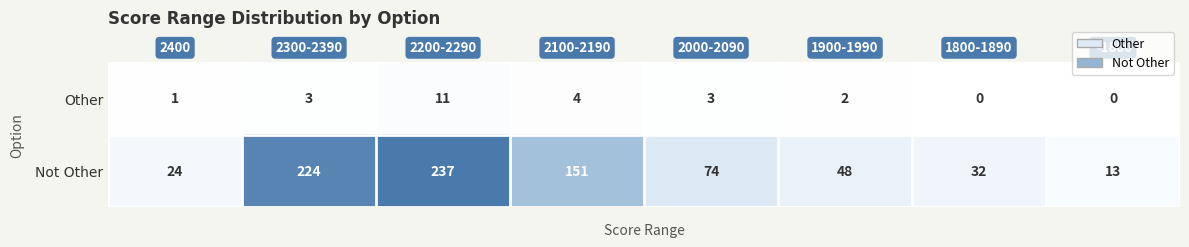

Reading right to left, what are all the values shown in this chart?

Other: 0	0	2	3	4	11	3	1
Not Other: 13	32	48	74	151	237	224	24